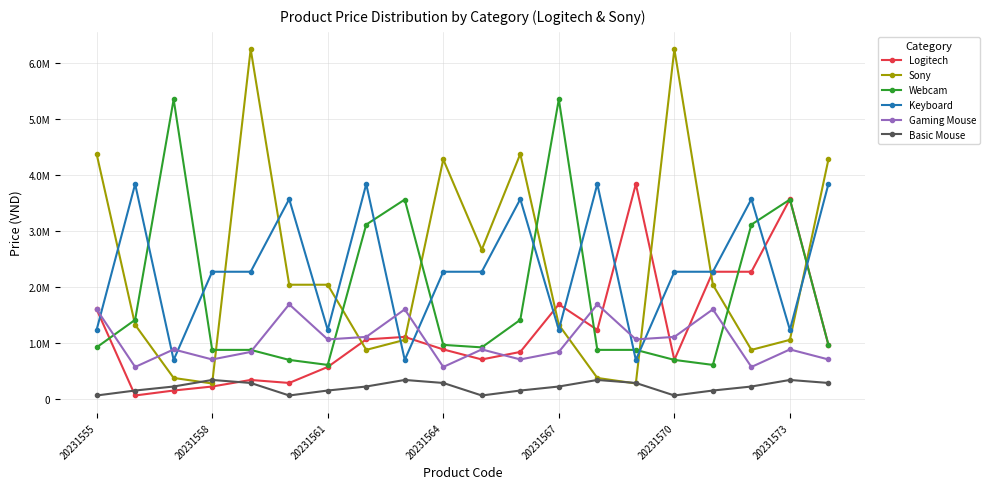

What are all the series names shown in the legend?

Logitech, Sony, Webcam, Keyboard, Gaming Mouse, Basic Mouse